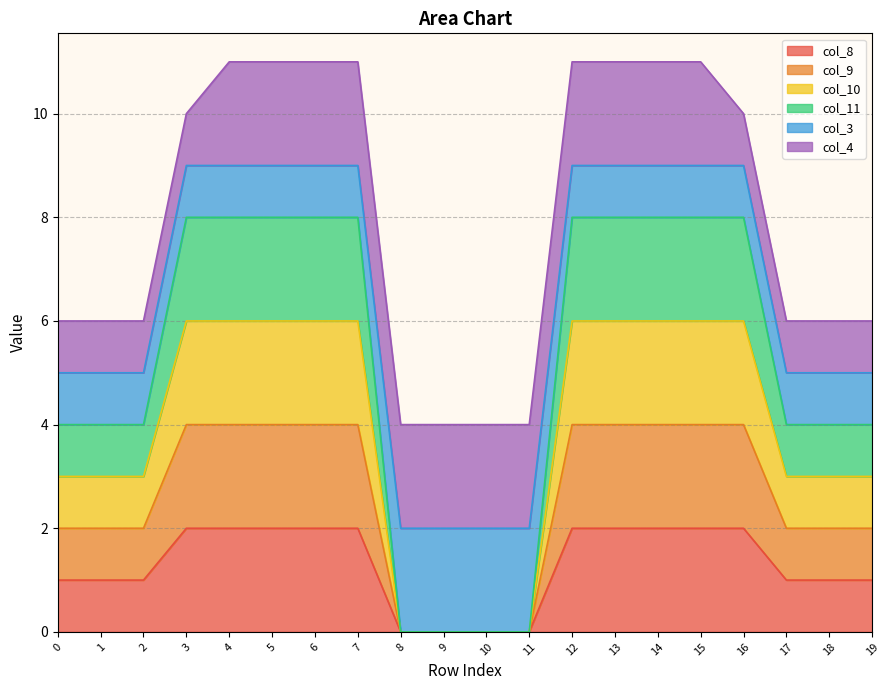

List the labels in order of col_10 value, largest first.

3, 4, 5, 6, 7, 12, 13, 14, 15, 16, 0, 1, 2, 17, 18, 19, 8, 9, 10, 11